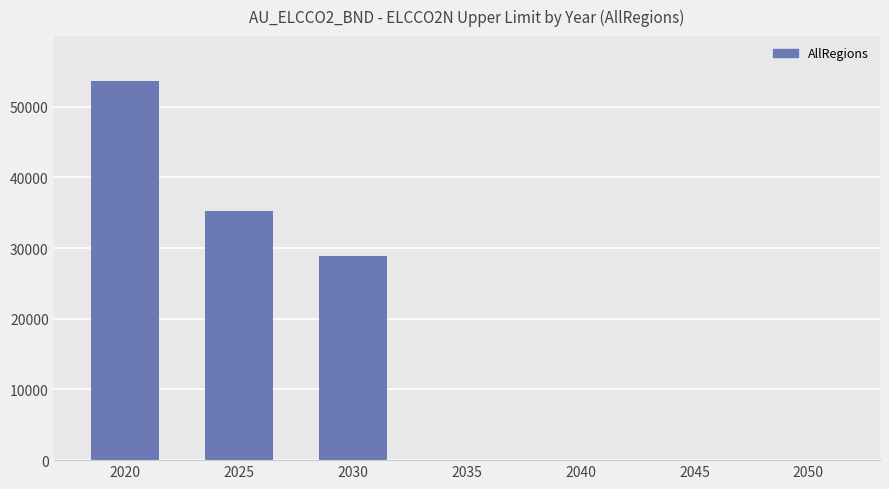

The value at 2020 is 53684.5. True or false?

True